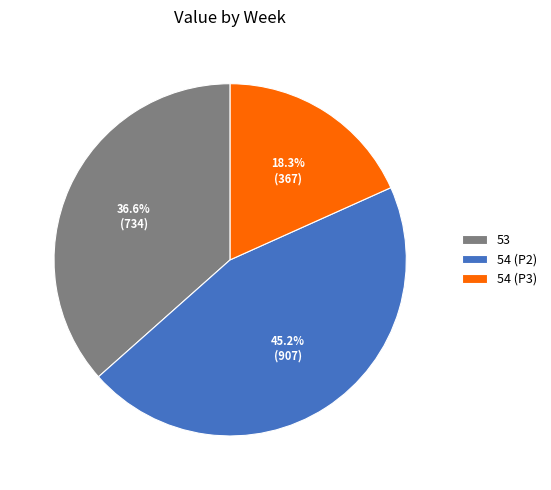

To the nearest percent, what is the average slice percentage?

33%